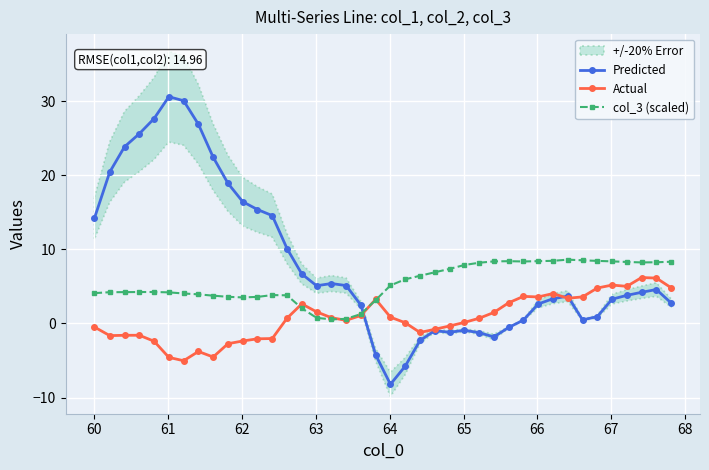

How many distinct data groups are displayed?

3